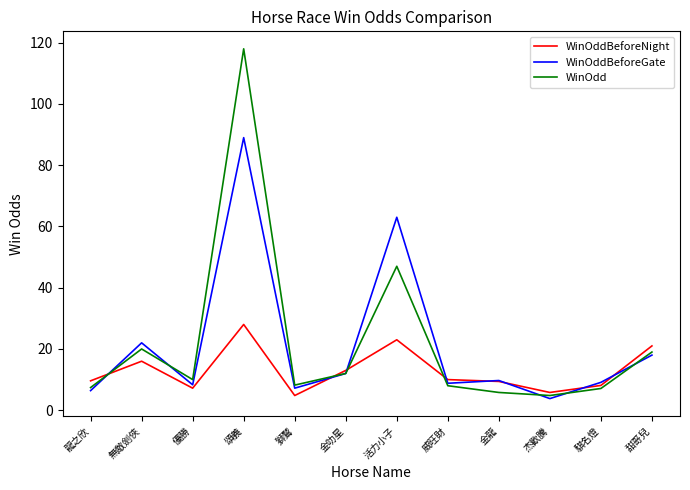

Does the chart display data point markers on the line(s)?

No